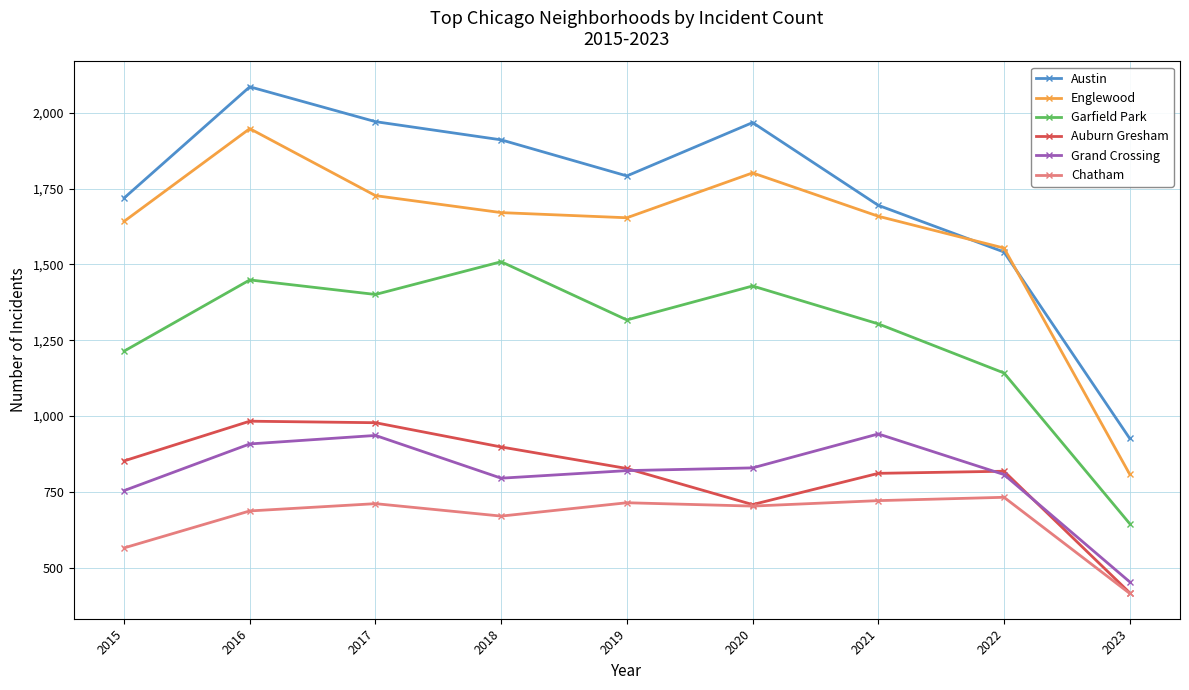

Which series has the largest total across all categories?

Austin